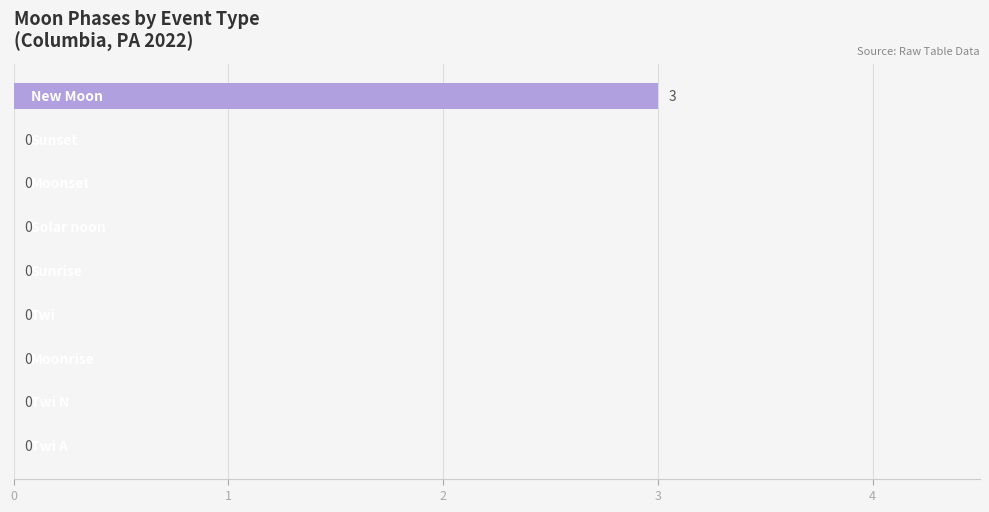

Are the bars horizontal?

Yes